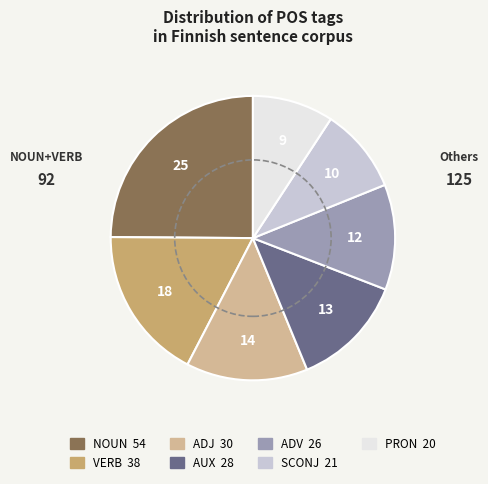

Between PRON and AUX, which is larger?

AUX